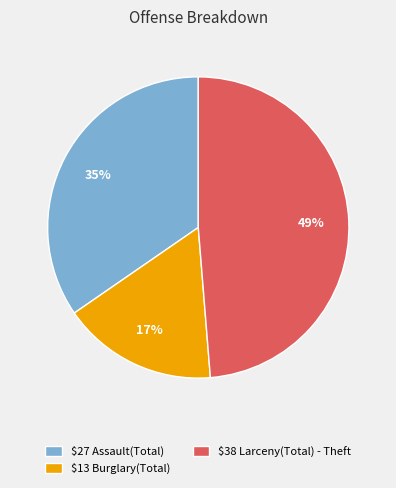

What is the smallest slice in the pie chart?

$13 Burglary(Total)